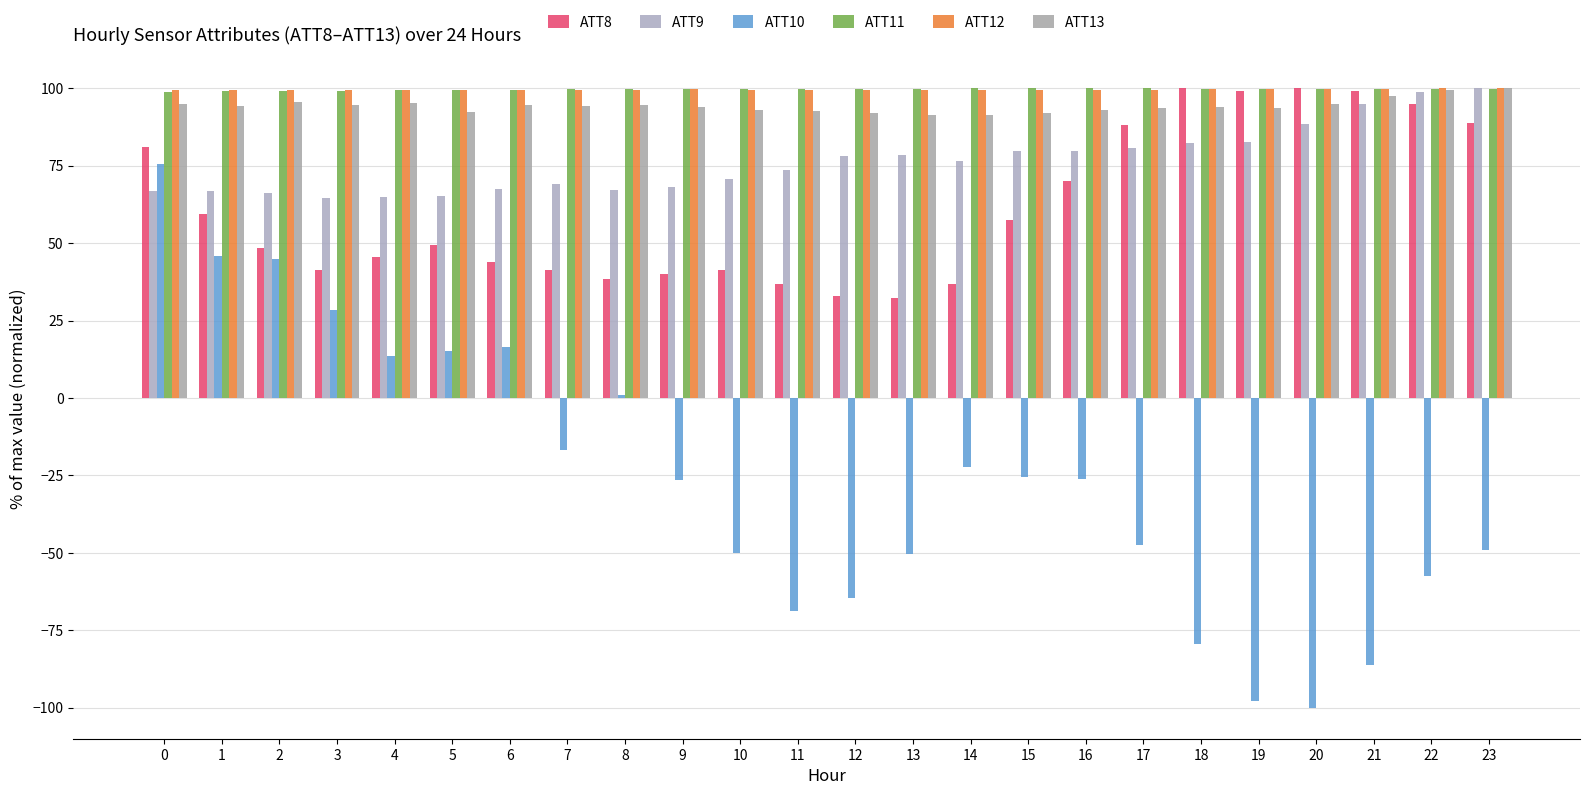

Reading left to right, transcribe all the data shown in this chart.

ATT8: 0=81.2	1=59.5	2=48.3	3=41.2	4=45.5	5=49.5	6=43.8	7=41.2	8=38.3	9=40.0	10=41.2	11=36.9	12=33.1	13=32.1	14=36.9	15=57.6	16=70.0	17=88.1	18=100.0	19=99.3	20=100.0	21=99.3	22=95.0	23=88.8
ATT9: 0=66.9	1=66.9	2=66.2	3=64.5	4=64.9	5=65.1	6=67.6	7=69.1	8=67.1	9=68.3	10=70.8	11=73.5	12=78.0	13=78.5	14=76.5	15=79.8	16=79.9	17=80.6	18=82.5	19=82.8	20=88.6	21=95.0	22=98.7	23=100.0
ATT10: 0=75.6	1=45.8	2=44.8	3=28.6	4=13.4	5=15.3	6=16.5	7=-16.9	8=1.0	9=-26.3	10=-49.9	11=-68.8	12=-64.7	13=-50.4	14=-22.2	15=-25.5	16=-26.0	17=-47.3	18=-79.5	19=-97.9	20=-100.0	21=-86.1	22=-57.3	23=-49.2
ATT11: 0=99.0	1=99.1	2=99.2	3=99.2	4=99.5	5=99.5	6=99.6	7=99.6	8=99.7	9=99.7	10=99.7	11=99.7	12=99.7	13=99.8	14=100.0	15=100.0	16=100.0	17=100.0	18=99.9	19=99.9	20=99.8	21=99.8	22=99.8	23=99.8
ATT12: 0=99.4	1=99.4	2=99.3	3=99.4	4=99.4	5=99.5	6=99.4	7=99.4	8=99.6	9=99.6	10=99.6	11=99.5	12=99.4	13=99.4	14=99.4	15=99.5	16=99.5	17=99.5	18=99.6	19=99.8	20=99.8	21=99.9	22=100.0	23=100.0
ATT13: 0=95.1	1=94.4	2=95.5	3=94.5	4=95.1	5=92.2	6=94.7	7=94.2	8=94.5	9=93.9	10=93.0	11=92.6	12=92.1	13=91.5	14=91.4	15=91.9	16=92.9	17=93.5	18=93.8	19=93.5	20=94.8	21=97.5	22=99.4	23=100.0